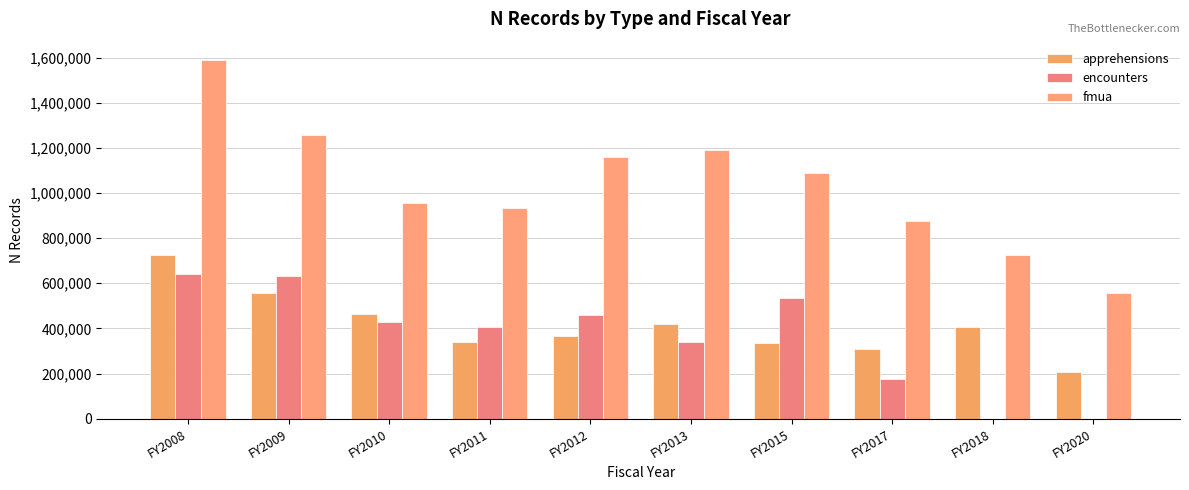

What is the sum of the fmua values at FY2011 and FY2010?

1885670